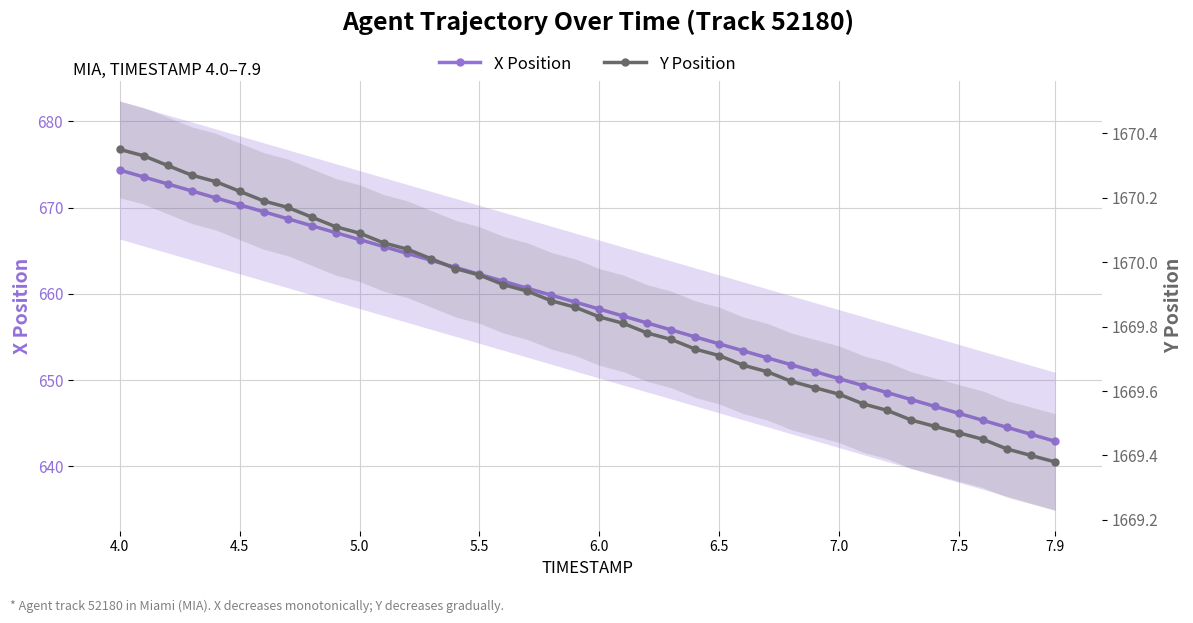

Is the value of Y Position at 13 greater than the value of X Position at 15?

Yes